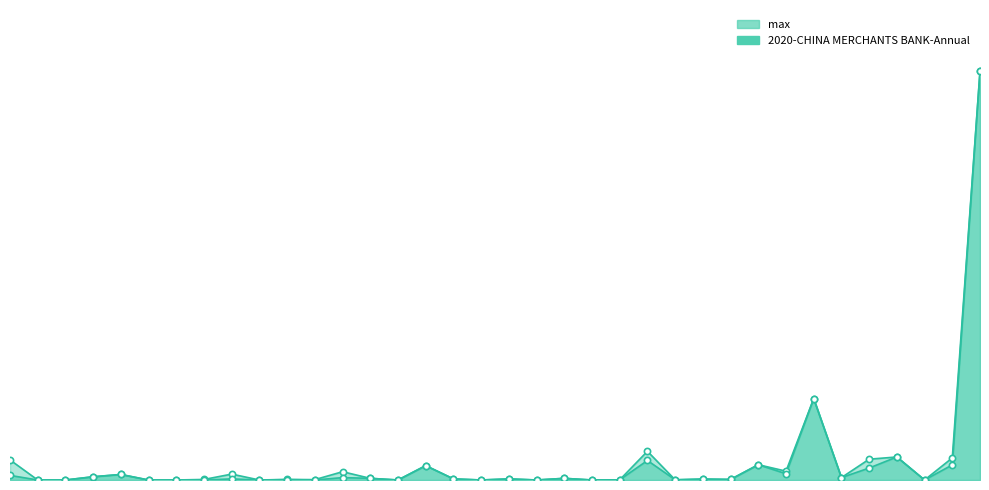

At which category is the sum across all series the highest?

Not ESG